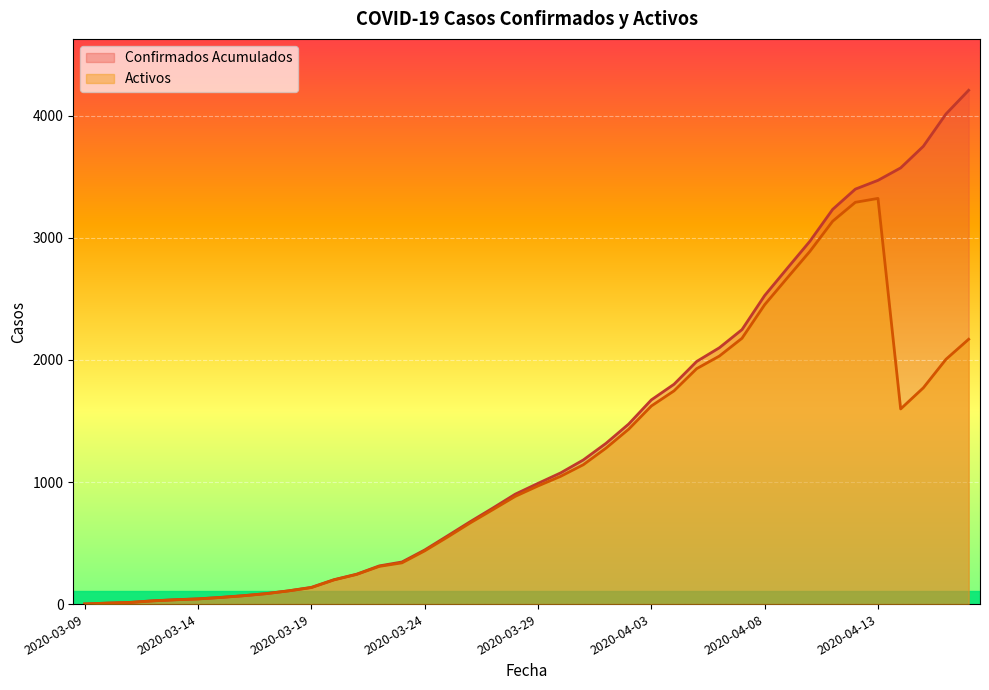

The Confirmados Acumulados series shows 3198 at 2020-04-06. True or false?

False